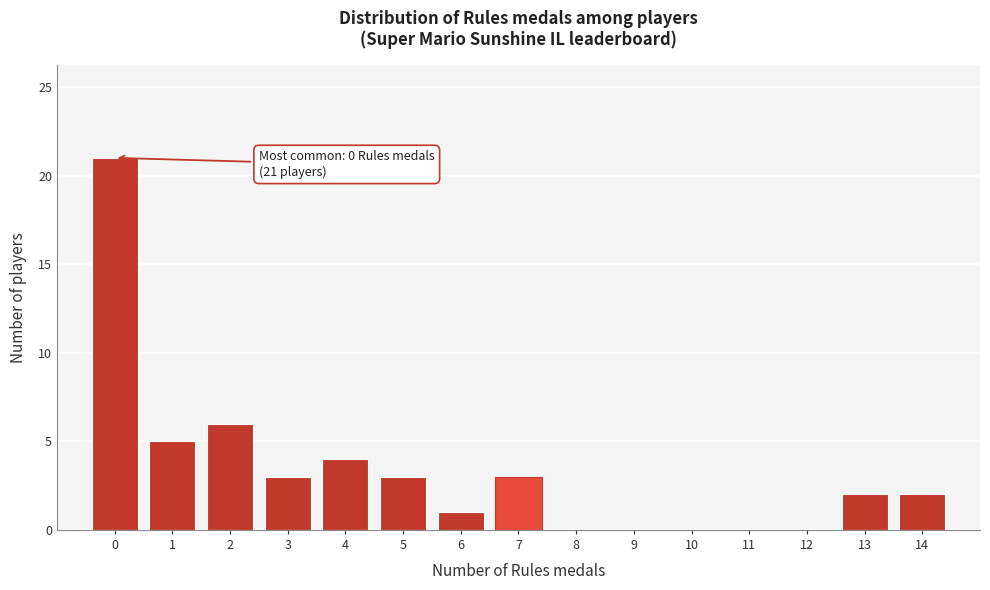

Over which range of the x-axis is the bar tallest?

-0.5 to 0.5